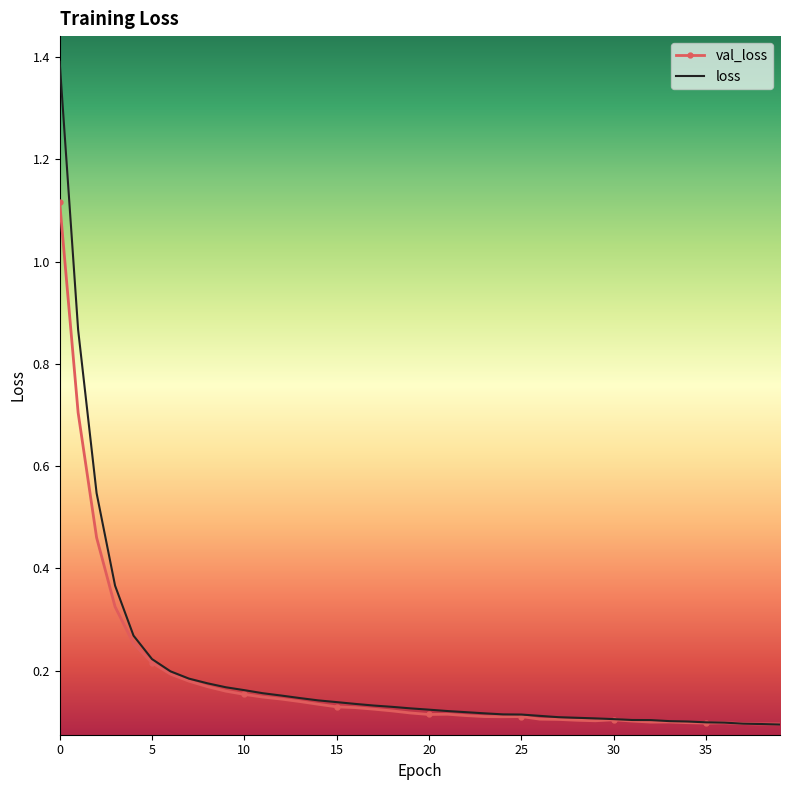

List the series in order of their peak value, highest first.

loss, val_loss